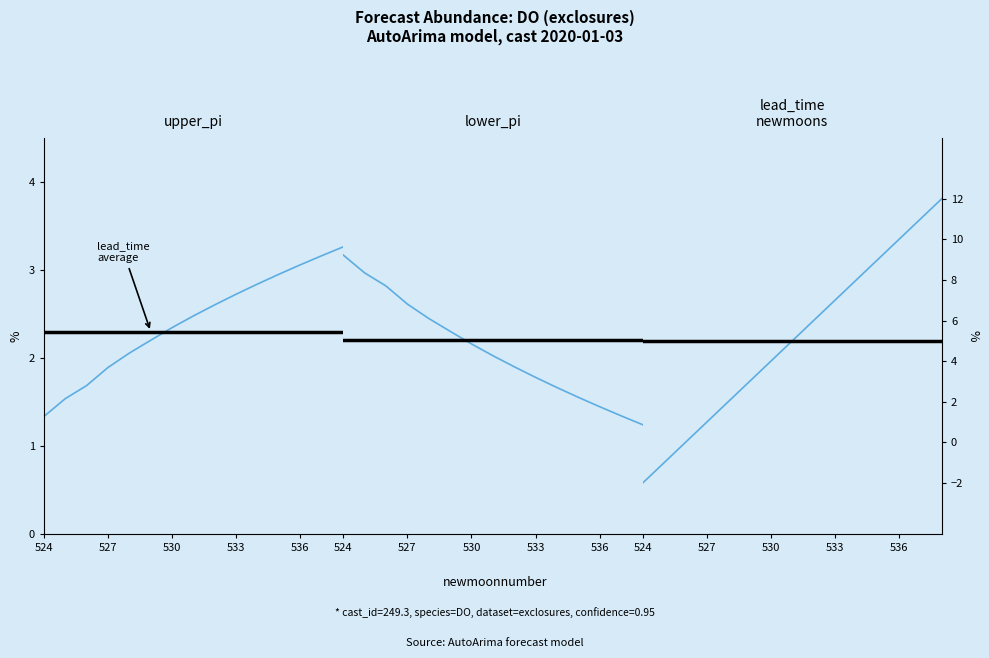

True or false: lower_pi has more than 1 points higher than both neighbors.

False